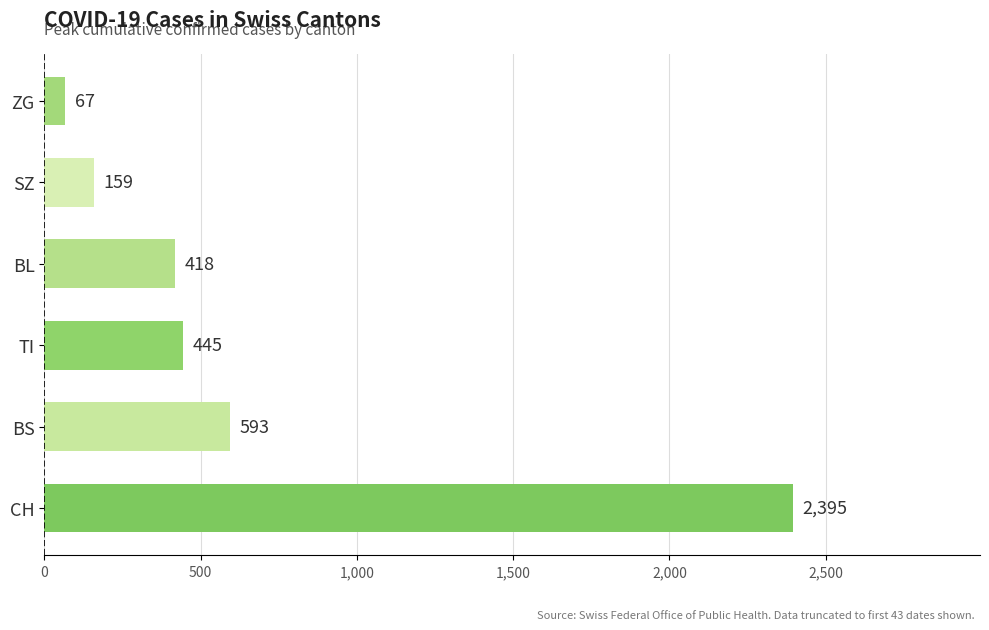

What is the sum of all values?

4077